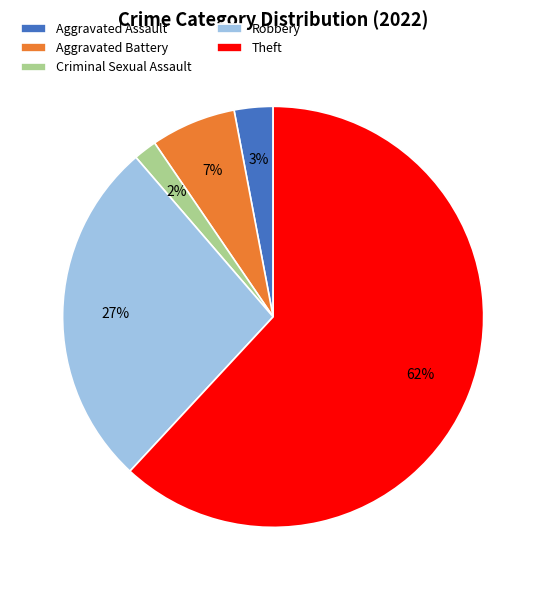

Combined, do Robbery and Aggravated Assault account for over 50%?

No